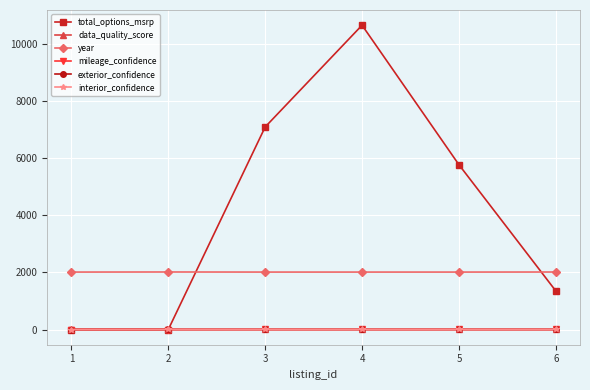

Does the chart have visible grid lines?

Yes